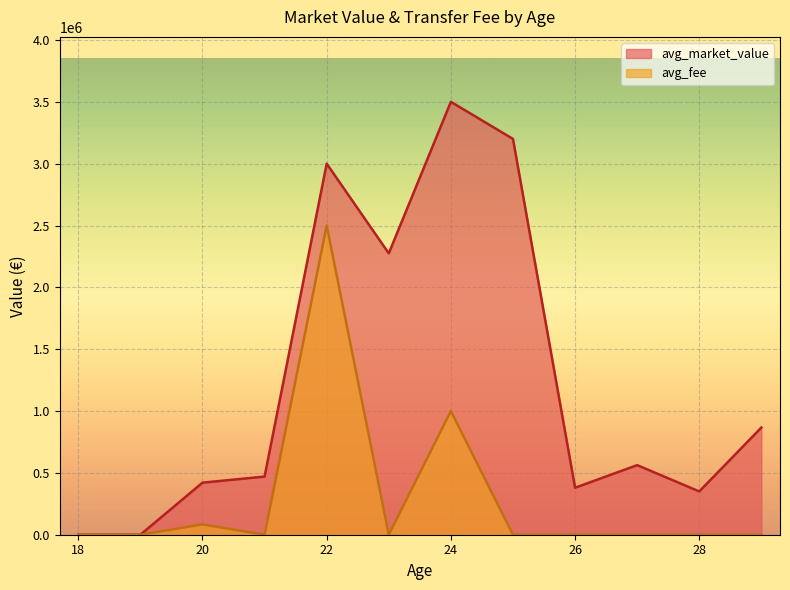

Which series changed the most between 20 and 23?

avg_market_value